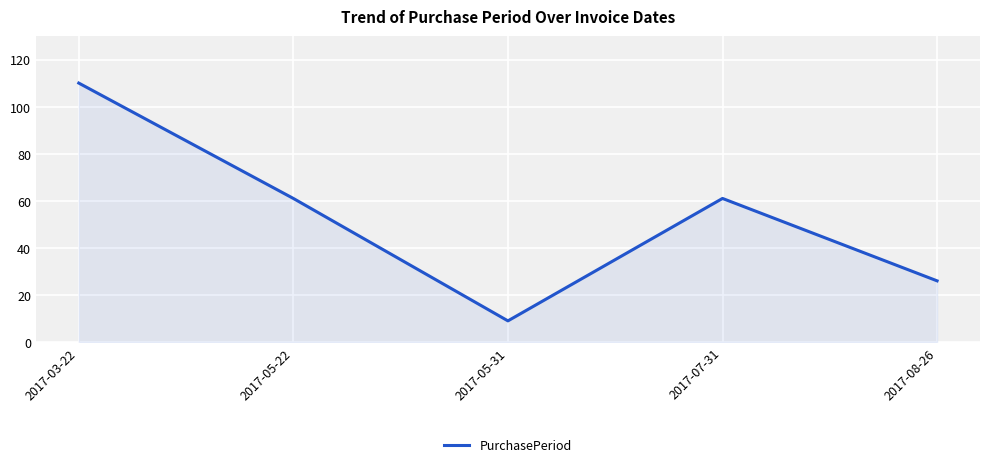

How many distinct data groups are displayed?

1